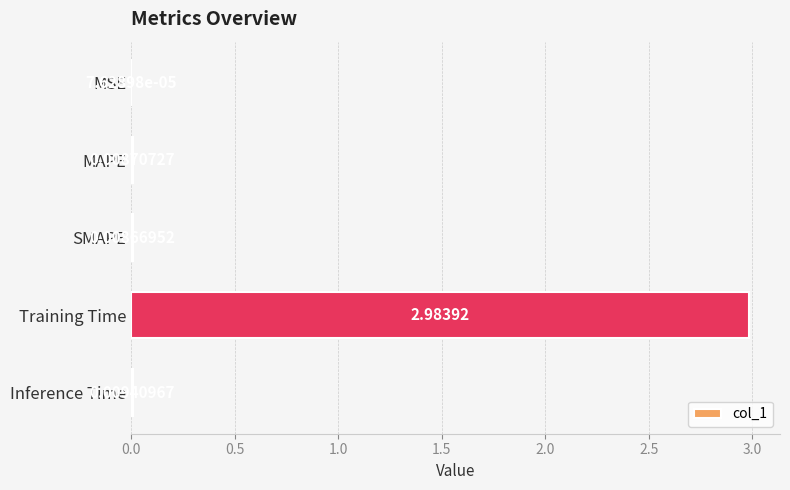

At which label is the value closest to 1?

Inference Time